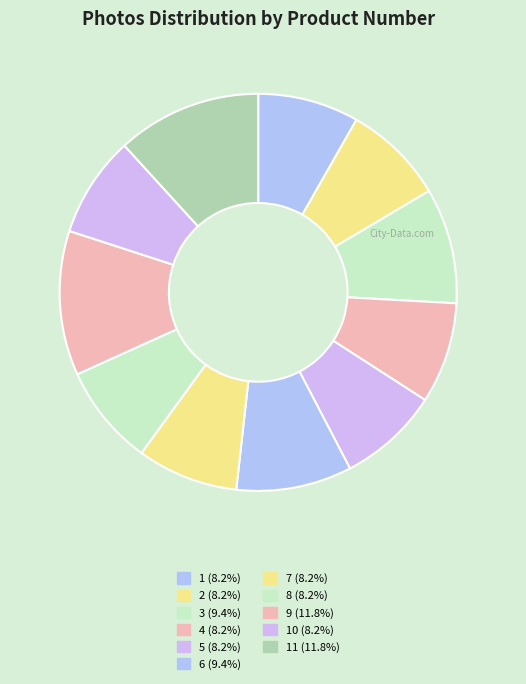

Count the number of slices in the pie.

11